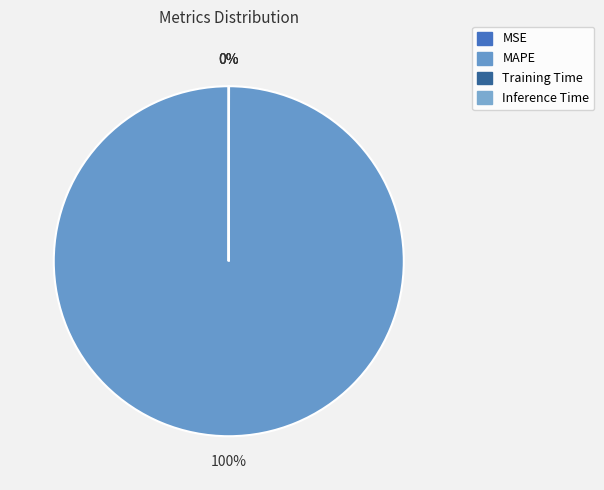

To the nearest percent, what is the difference between the Inference Time and MAPE slice percentages?

100%